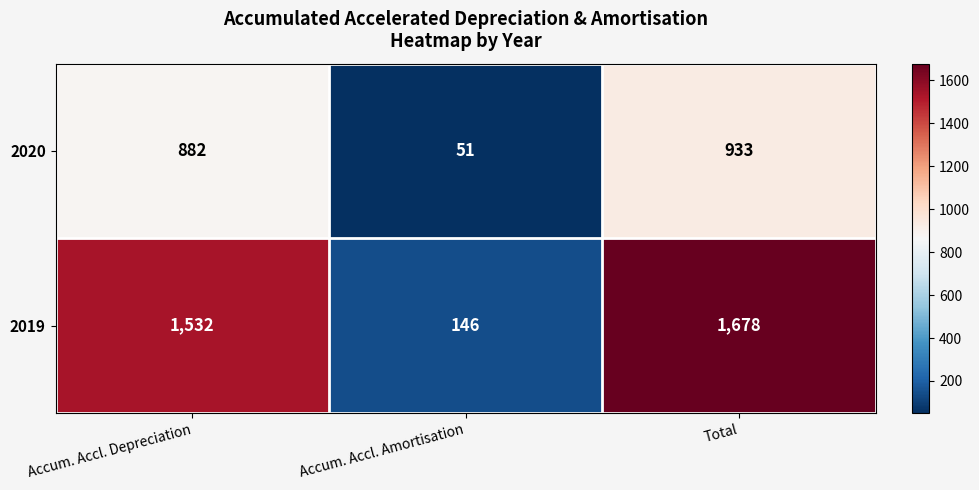

What is the sum of the 2019 values at Total and Accum. Accl. Depreciation?

3210